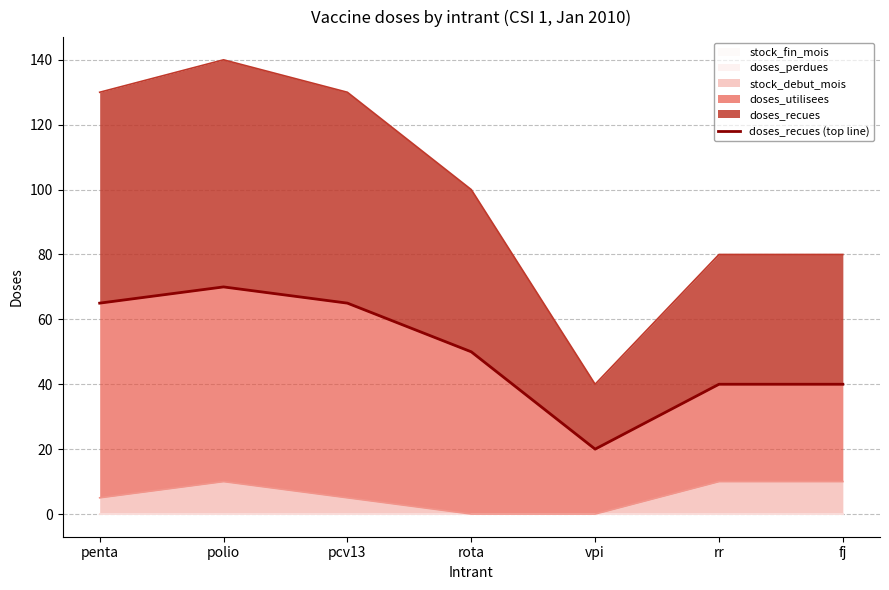

List the labels in order of value, smallest first.

vpi, rr, fj, rota, penta, pcv13, polio